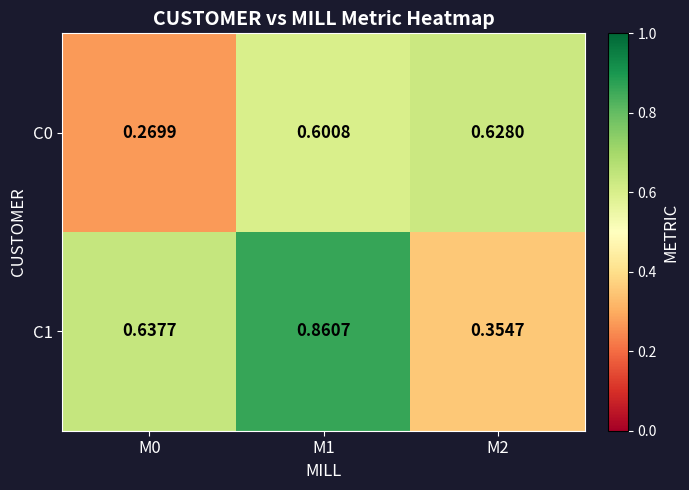

Is the value of C0 at M1 greater than the value of C1 at M0?

No